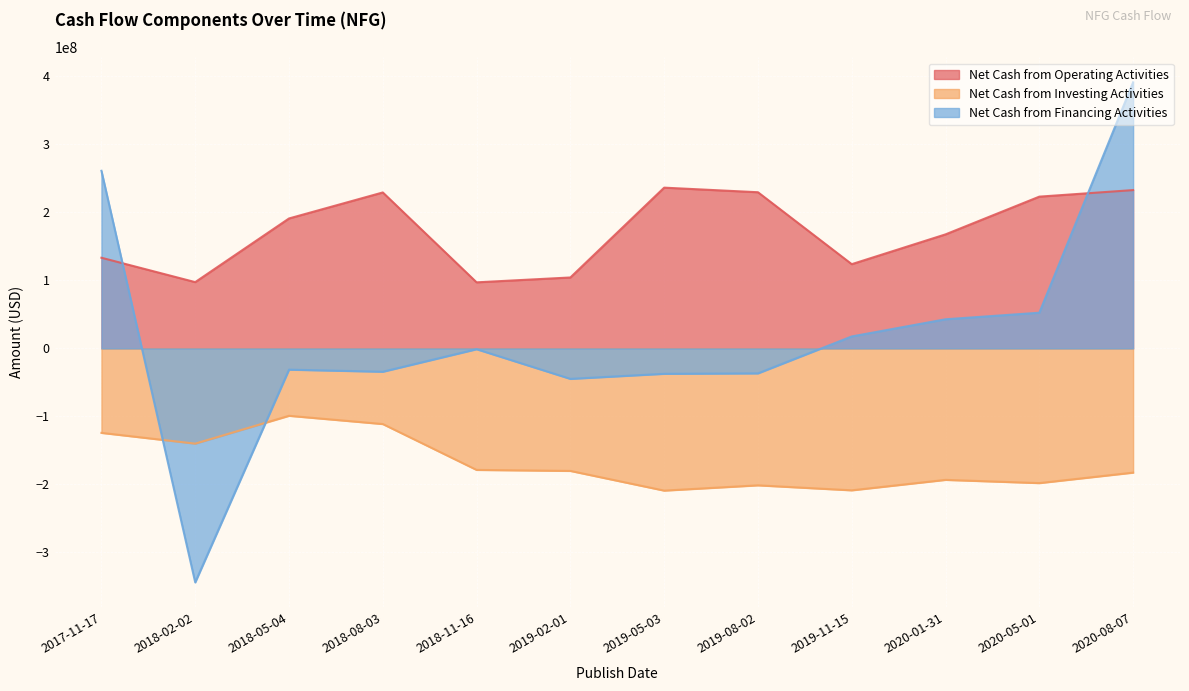

How many data points does each series have?

12